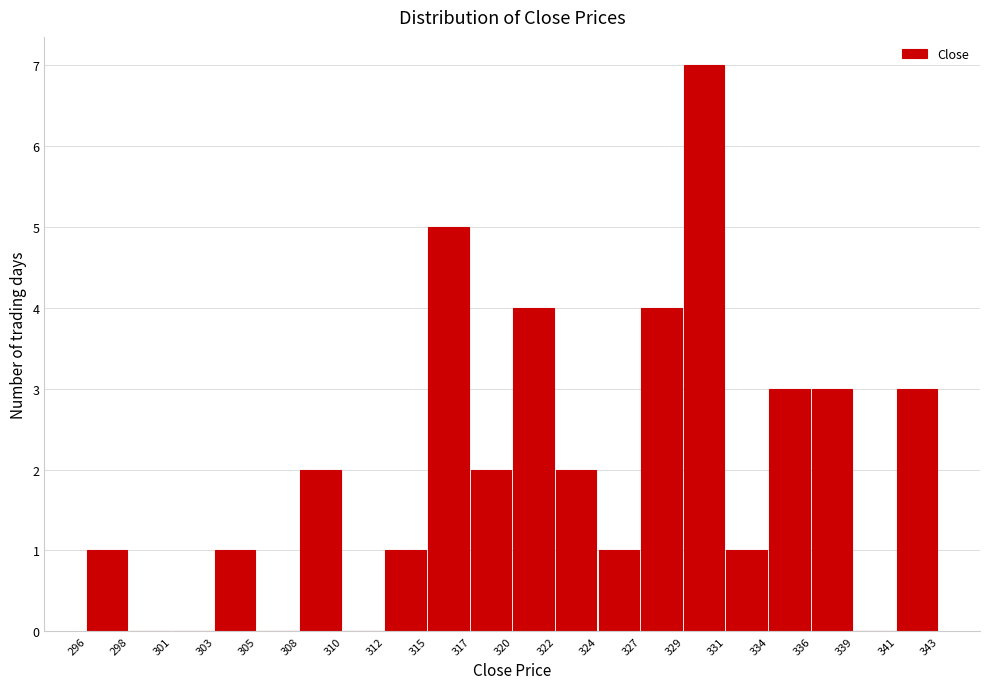

Reading left to right, what are all the values shown in this chart?

296=1	298=0	301=0	303=1	305=0	308=2	310=0	312=1	315=5	317=2	320=4	322=2	324=1	327=4	329=7	331=1	334=3	336=3	339=0	341=3